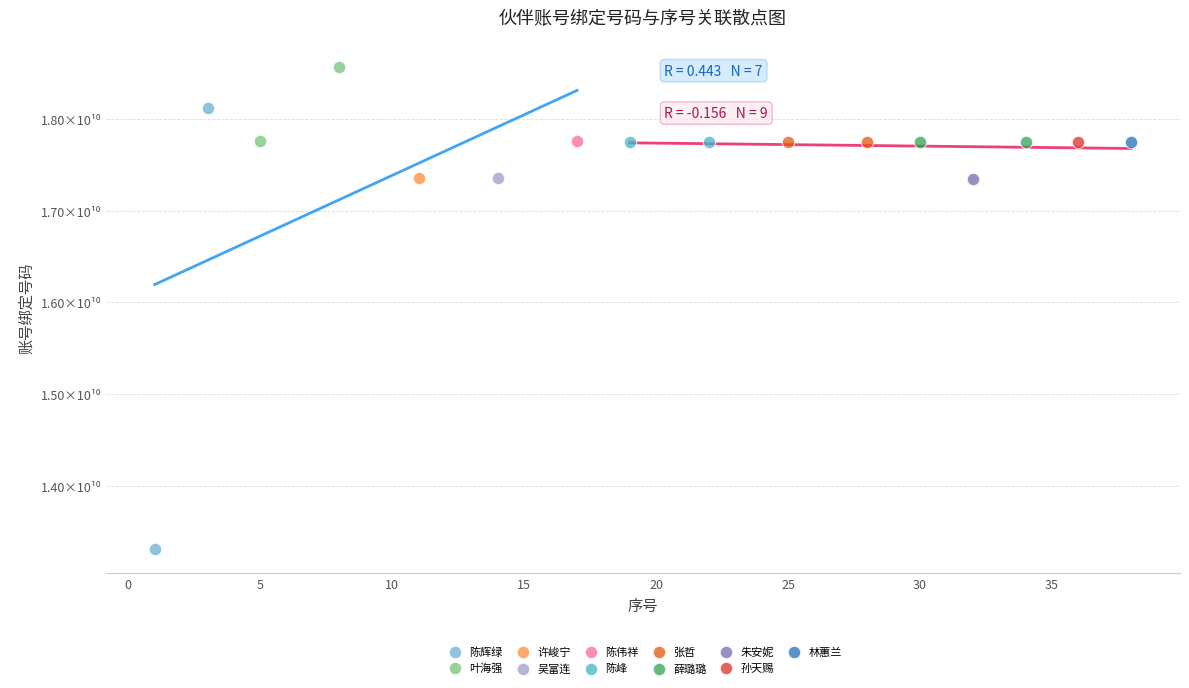

Which series contains the highest Y value?

叶海强